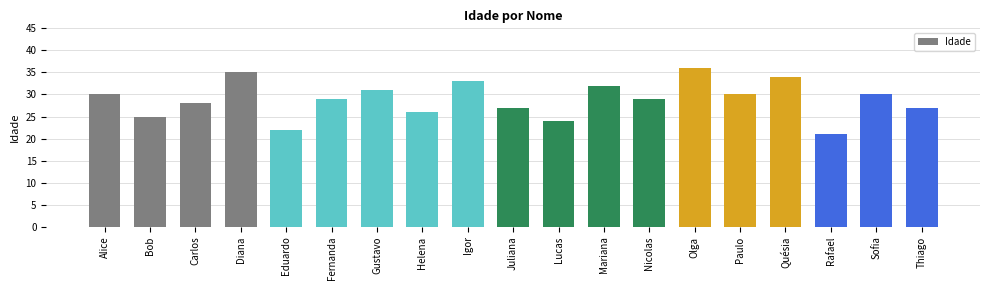

How many data points does each series have?

19